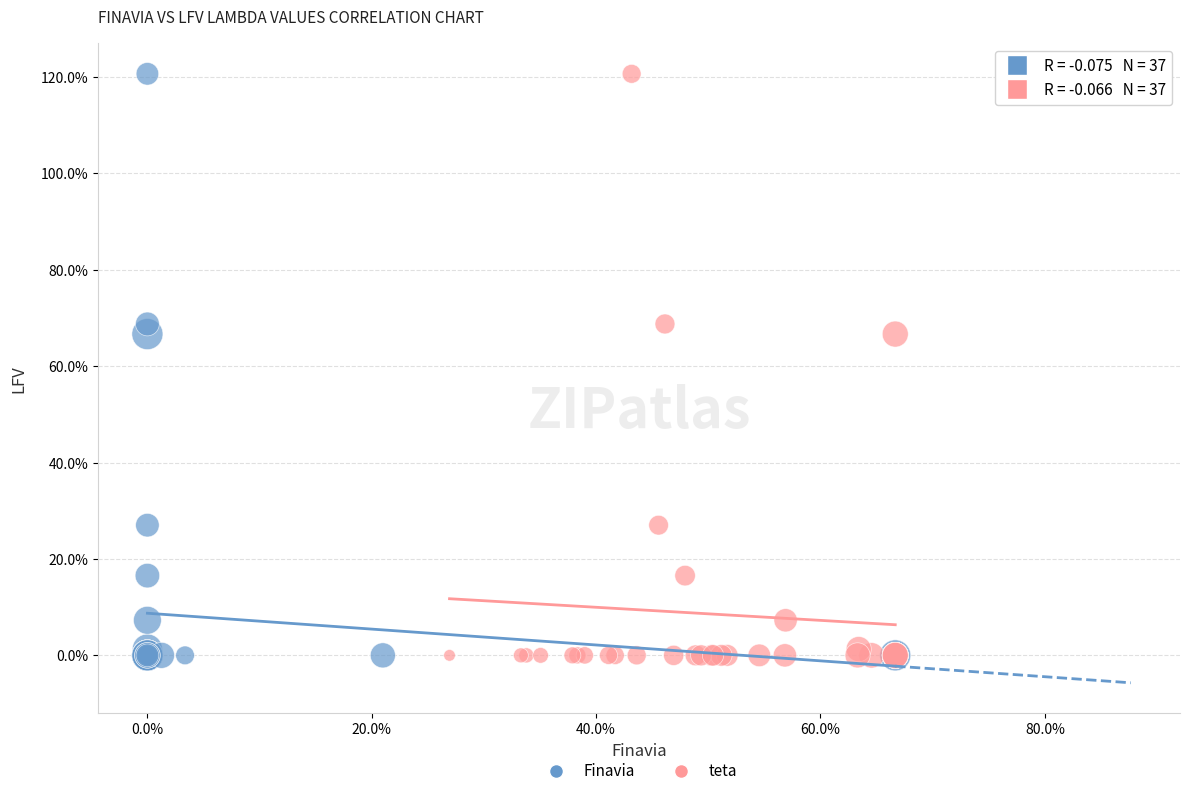

What are all the series names shown in the legend?

Finavia, teta